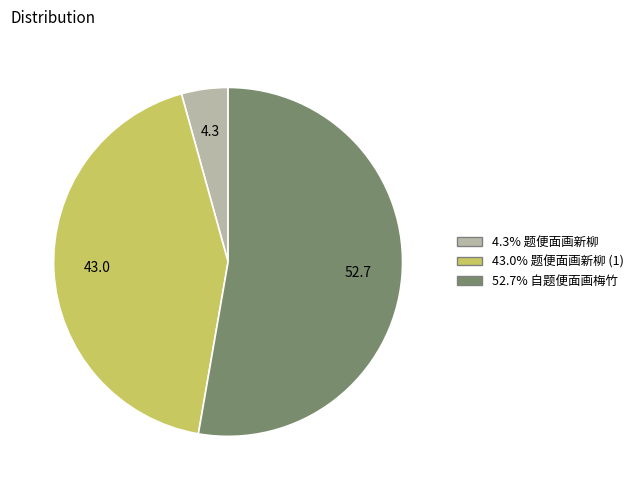

Is there a majority slice in this chart?

Yes